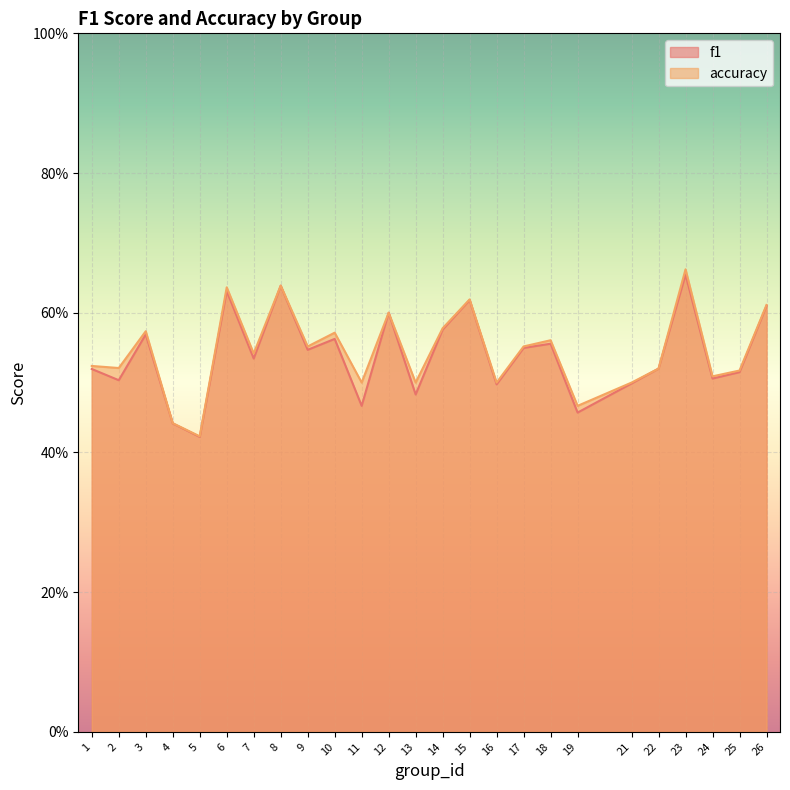

Which has a higher value, 2 or 11?

2